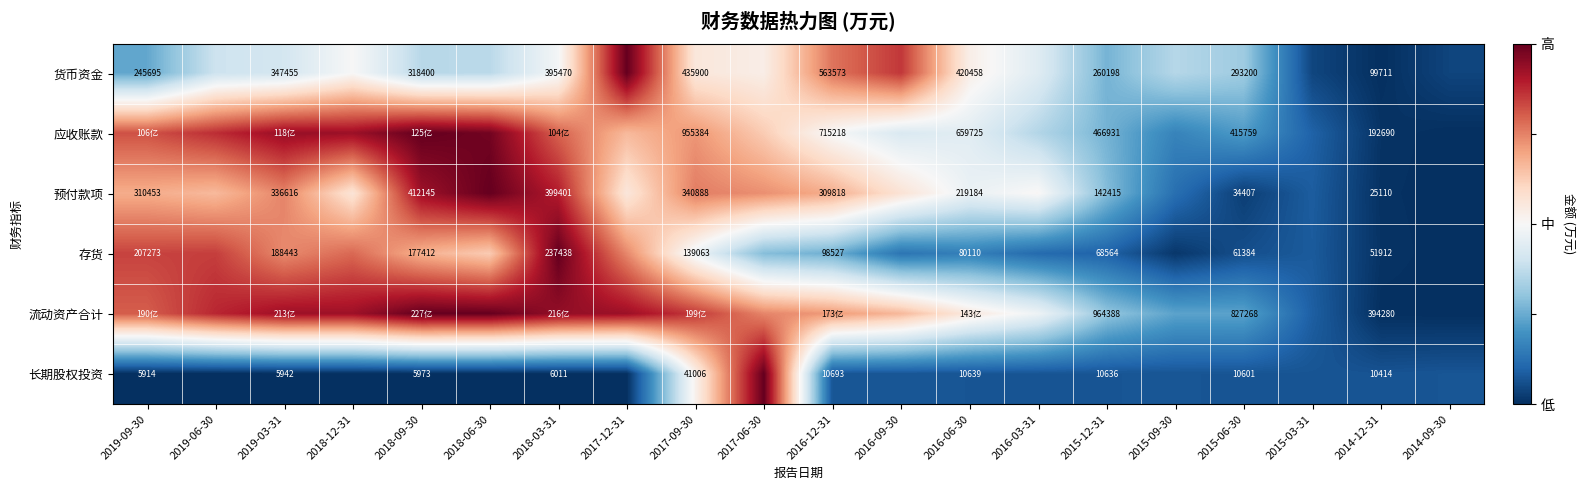

Is the value of 应收账款 at 2015-12-31 greater than the value of 长期股权投资 at 2016-12-31?

Yes